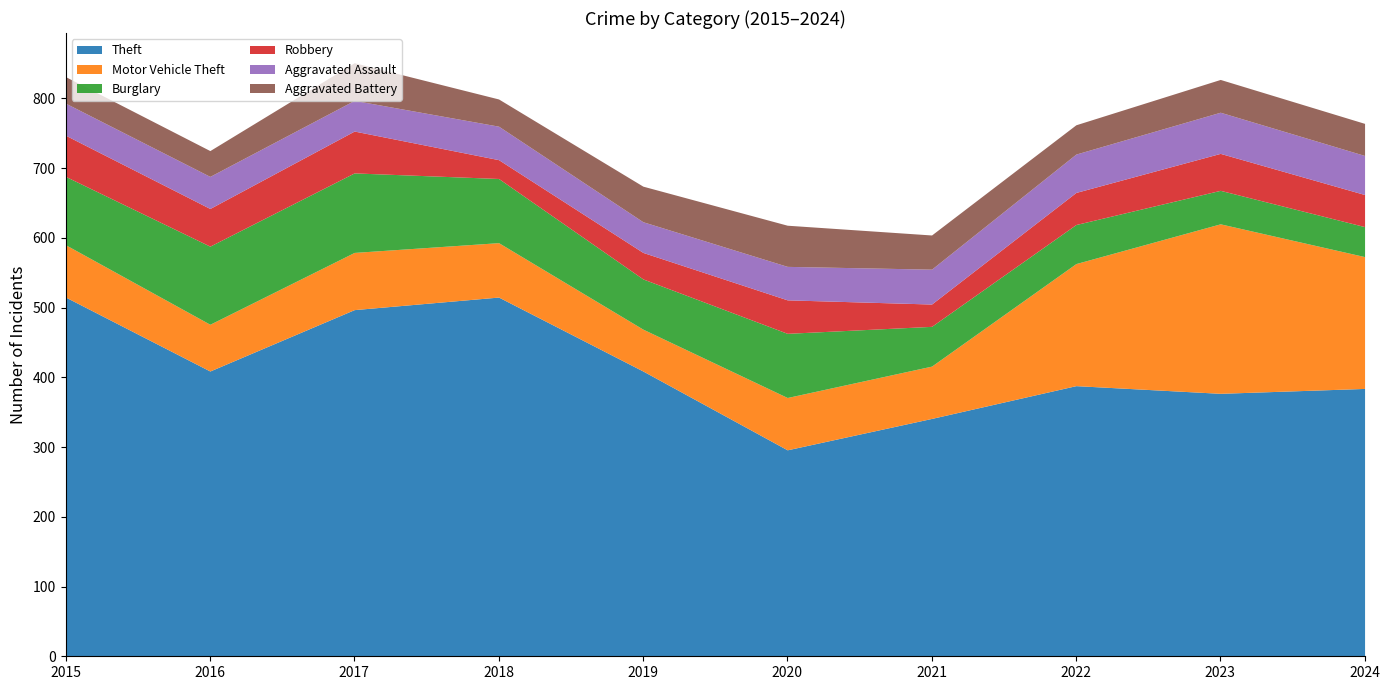

What value does the Aggravated Battery series have at 2023, to the nearest 10?

50